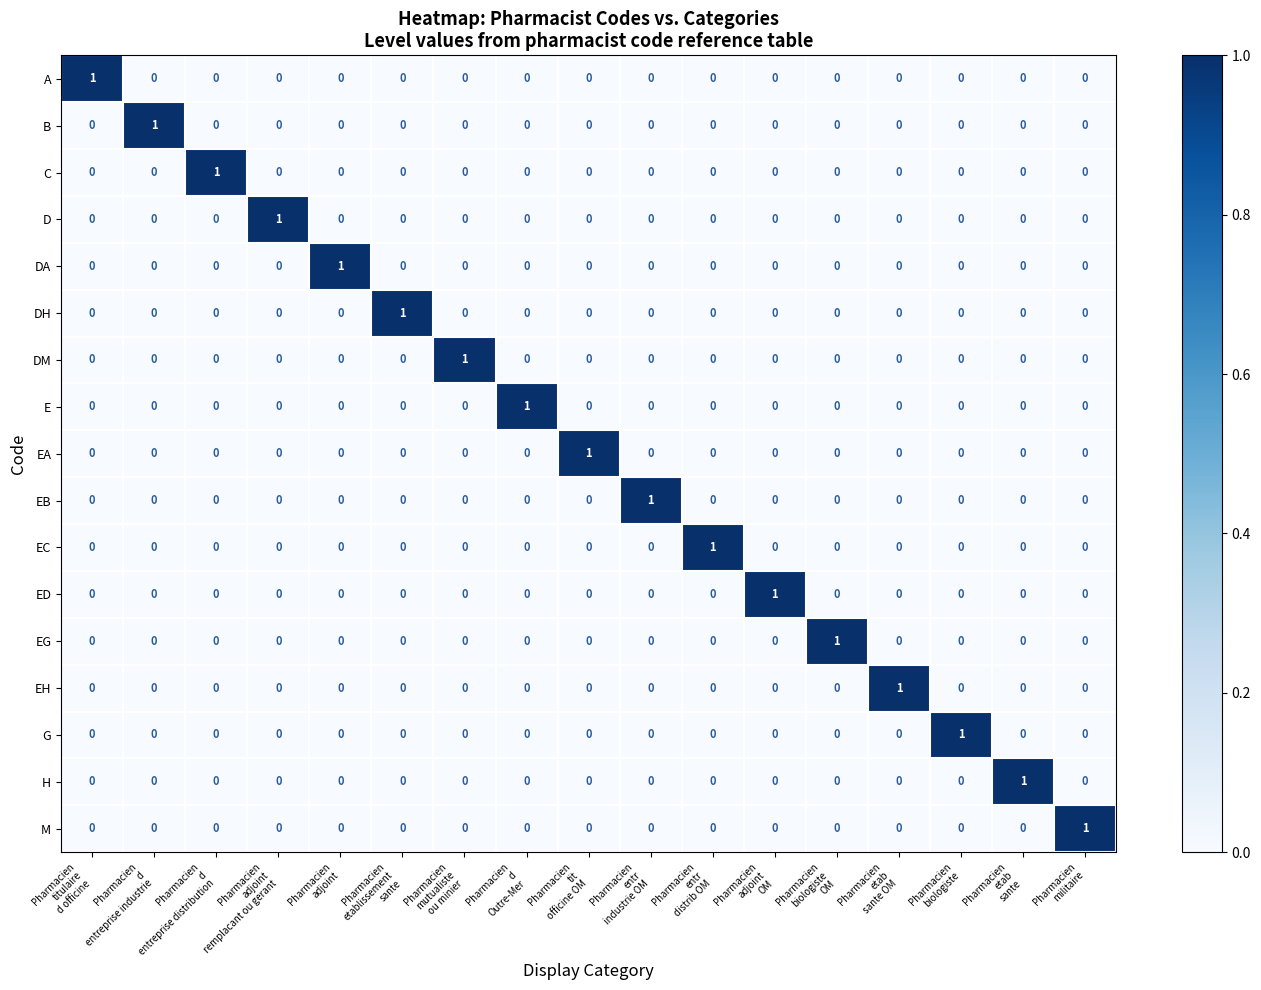

Count the EA values in the range 0 to 1.

17